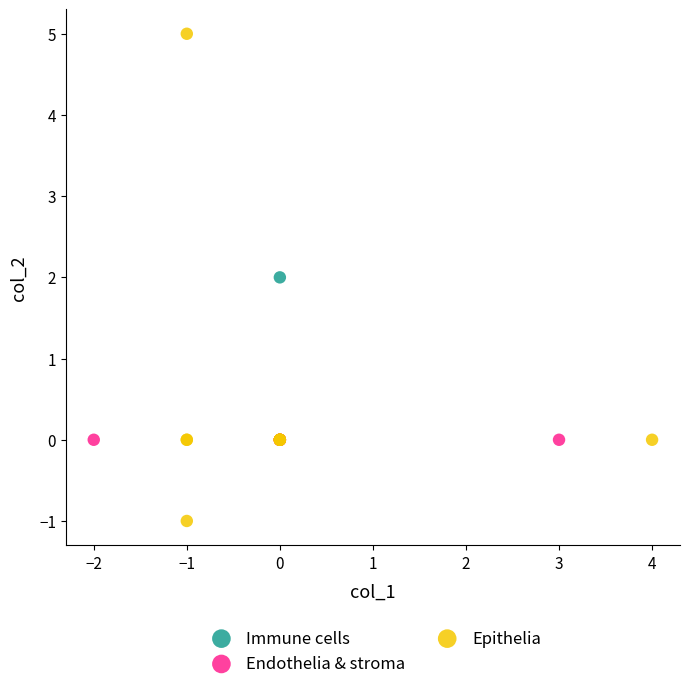

What are all the series names shown in the legend?

Immune cells, Endothelia & stroma, Epithelia